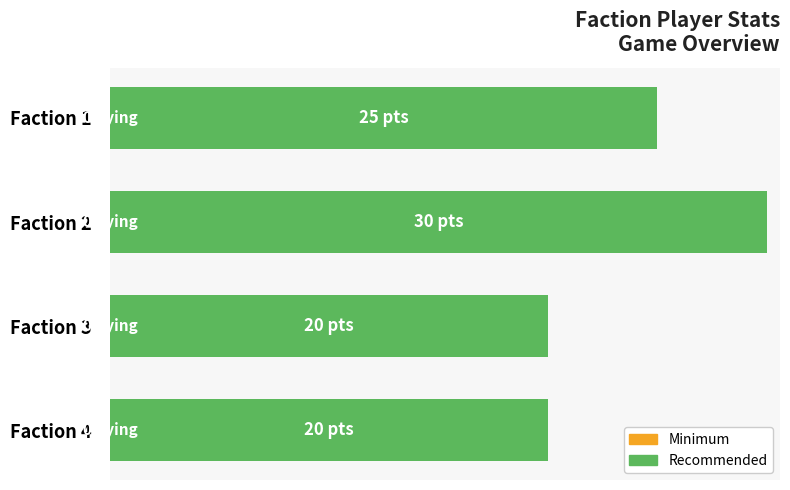

Does the chart contain any negative values?

No